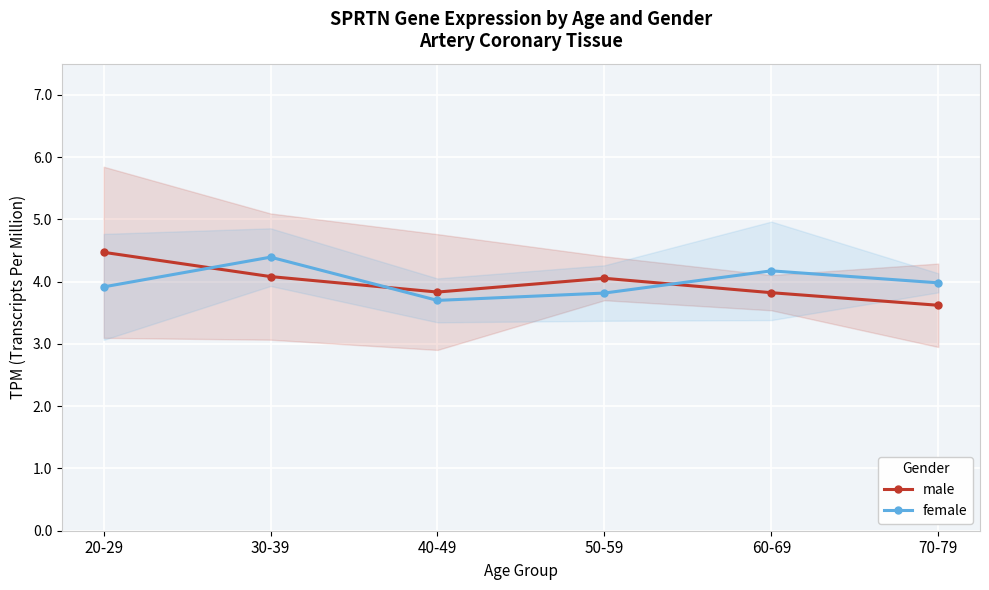

Reading left to right, extract all data points from this chart.

male: 4.5	4.1	3.8	4.1	3.8	3.6
female: 3.9	4.4	3.7	3.8	4.2	4.0